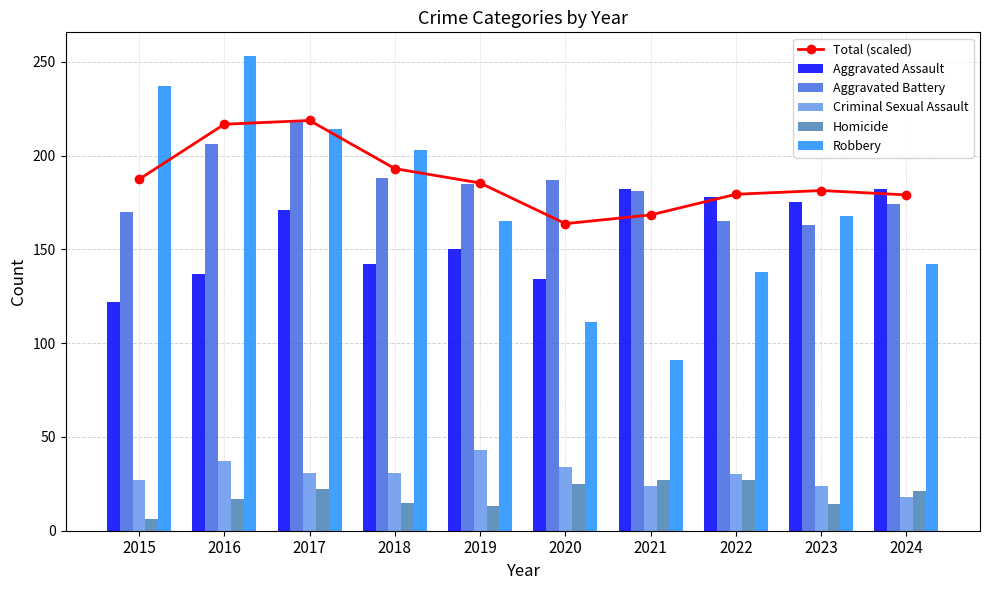

True or false: Aggravated Assault has a value of 171.0 at 2017.

True